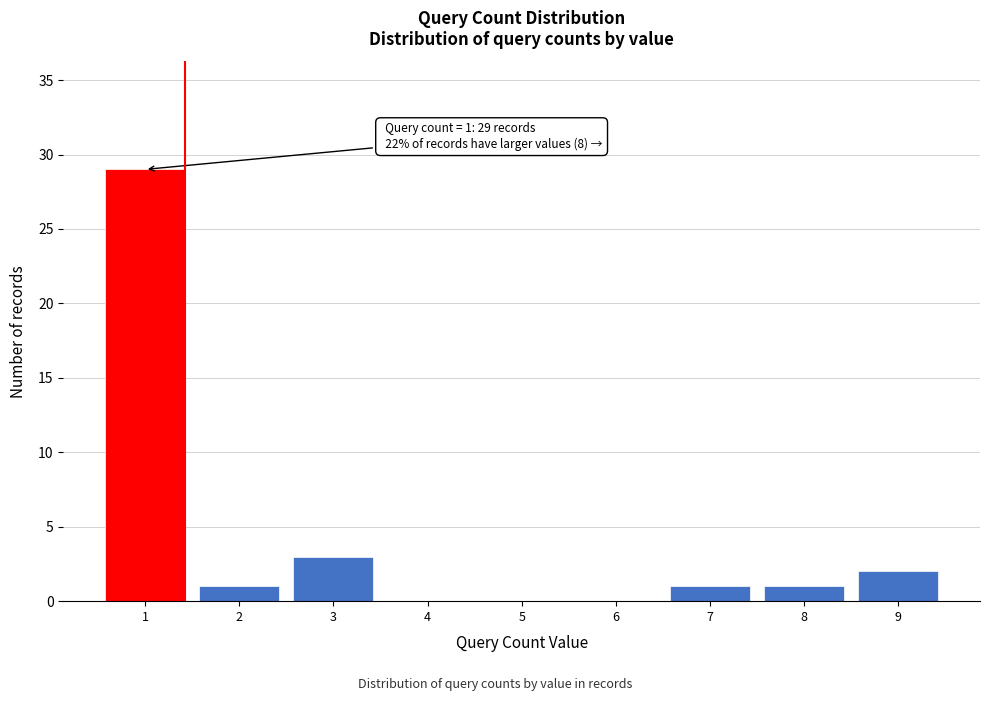

Reading left to right, transcribe all the data shown in this chart.

1=29	2=1	3=3	4=0	5=0	6=0	7=1	8=1	9=2